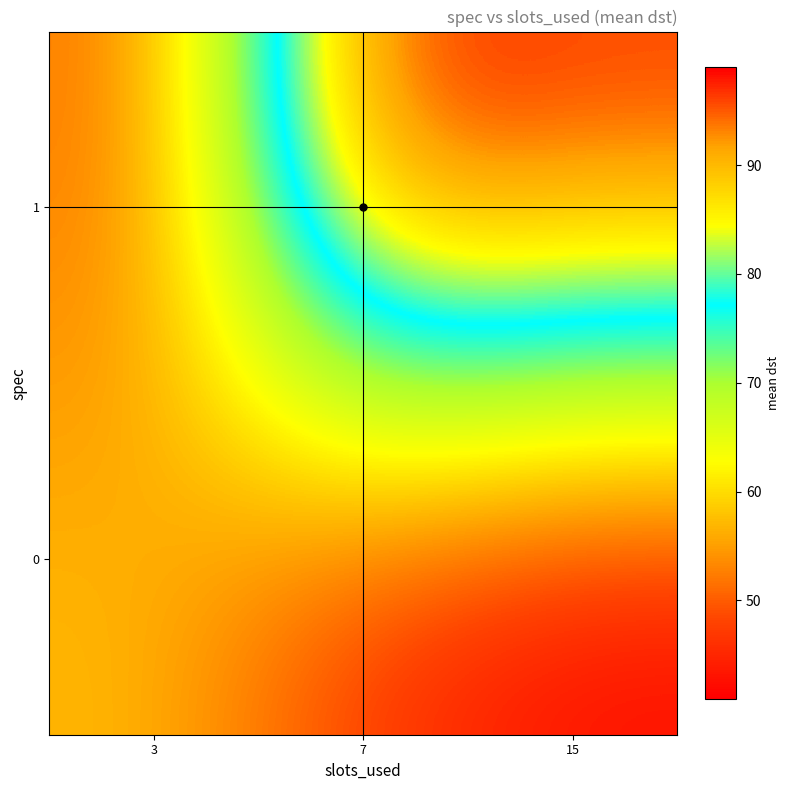

What is the total value across all series at 3?

108.5